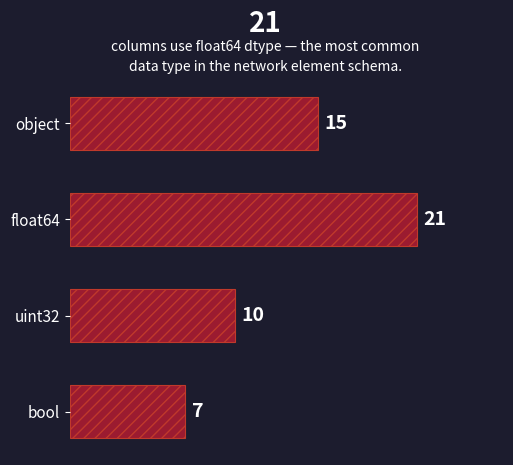

Count the number of categories in the chart.

4